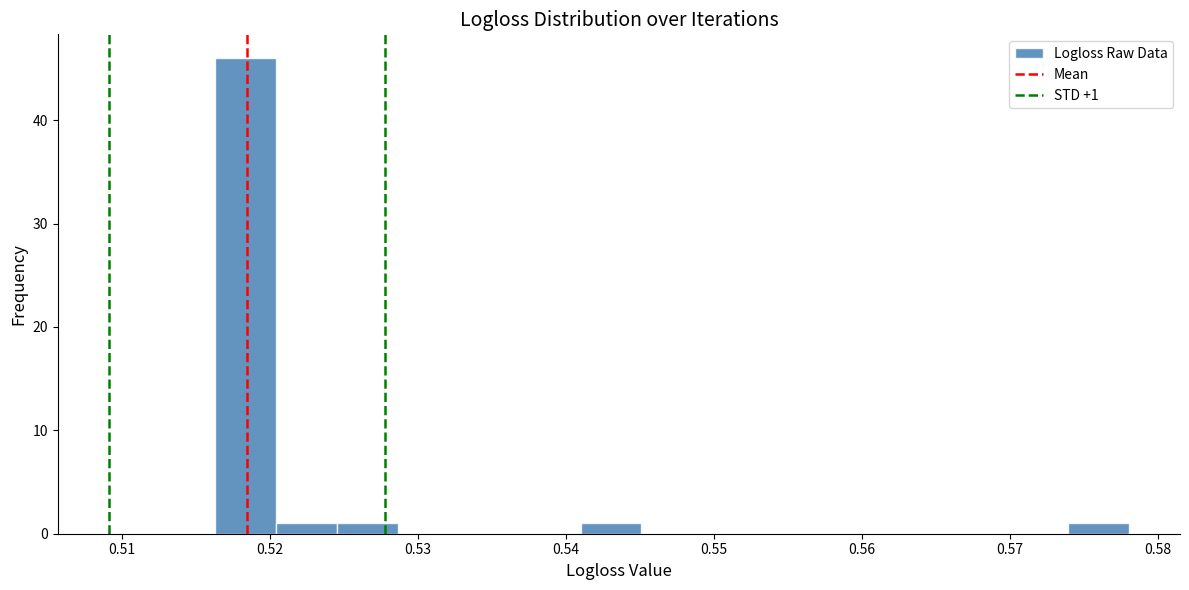

Which range on the x-axis has the tallest bar?

0.516 to 0.520